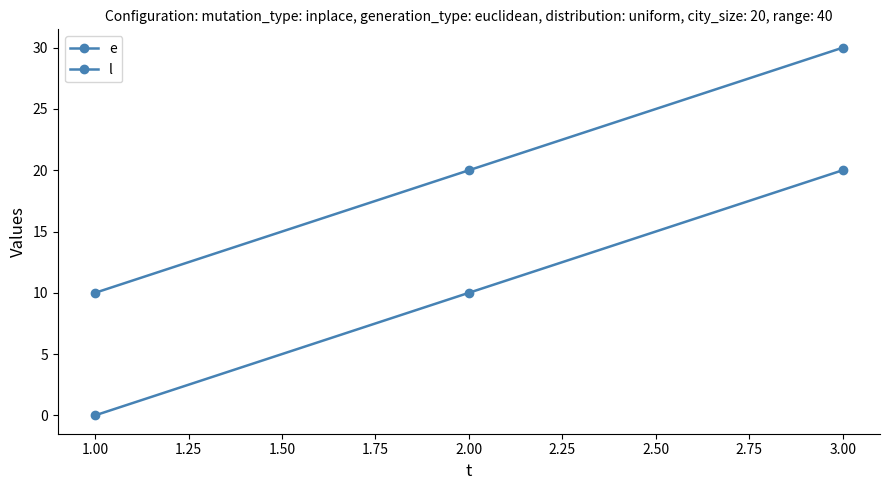

Does the chart have visible grid lines?

No